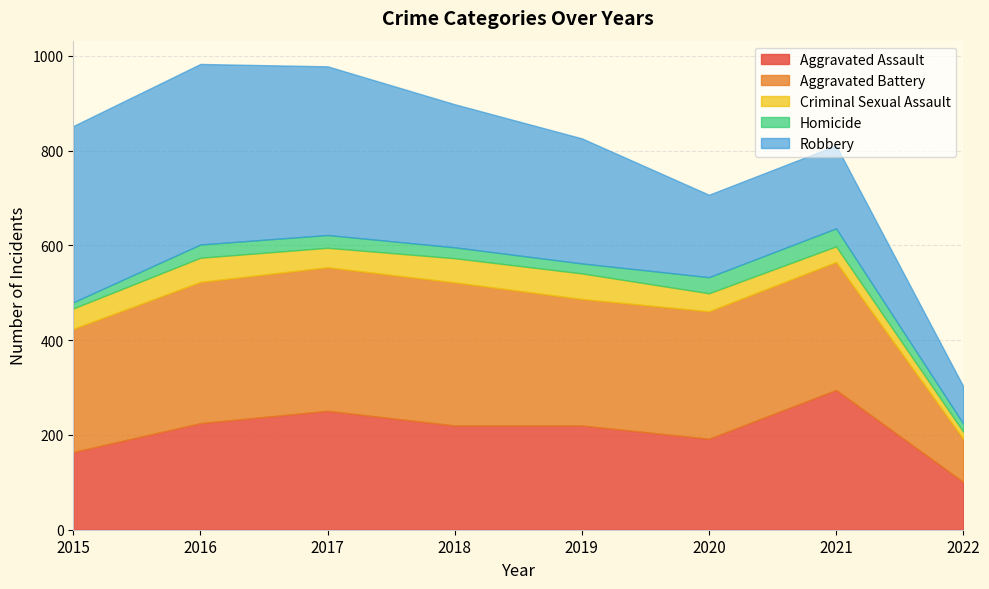

True or false: Robbery and Aggravated Battery cross at least once.

False